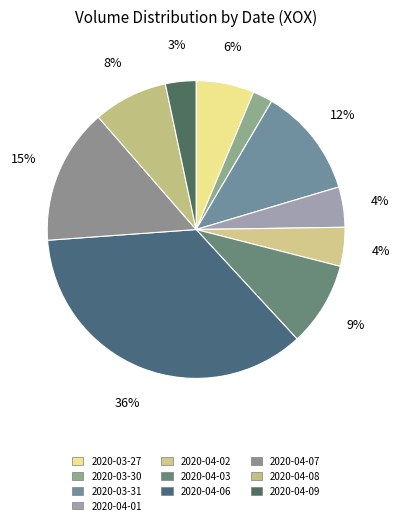

How many slices are in this pie chart?

10